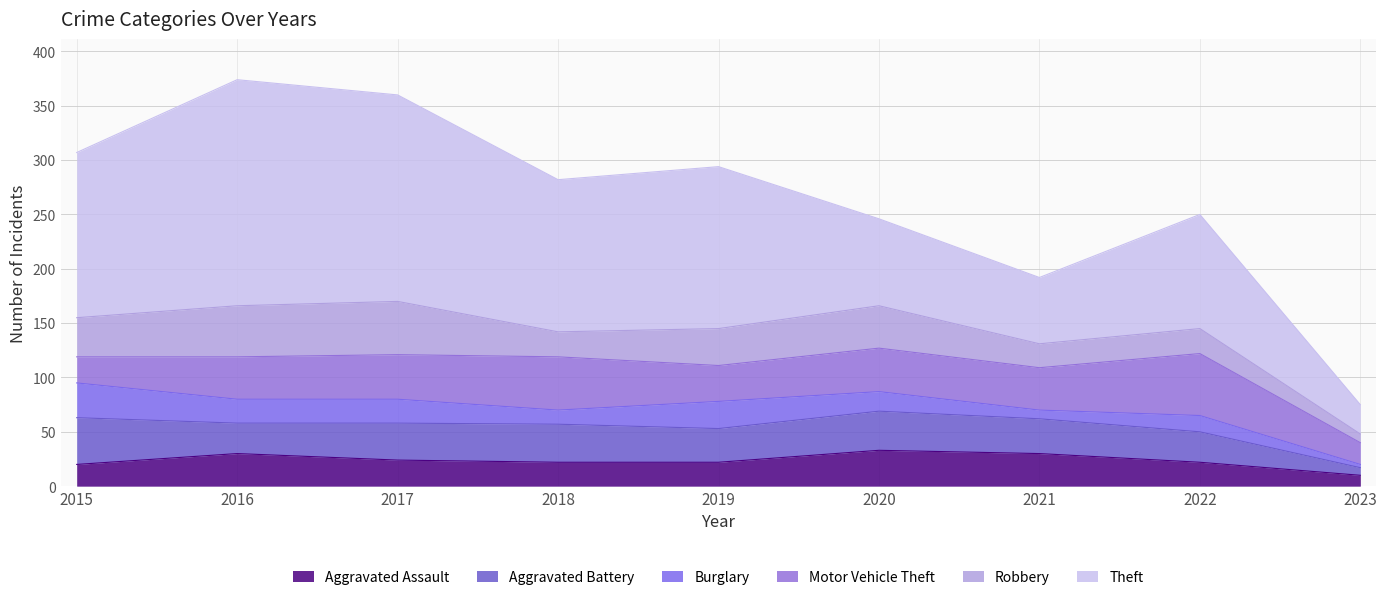

Where is the first local minimum for Burglary?

2018